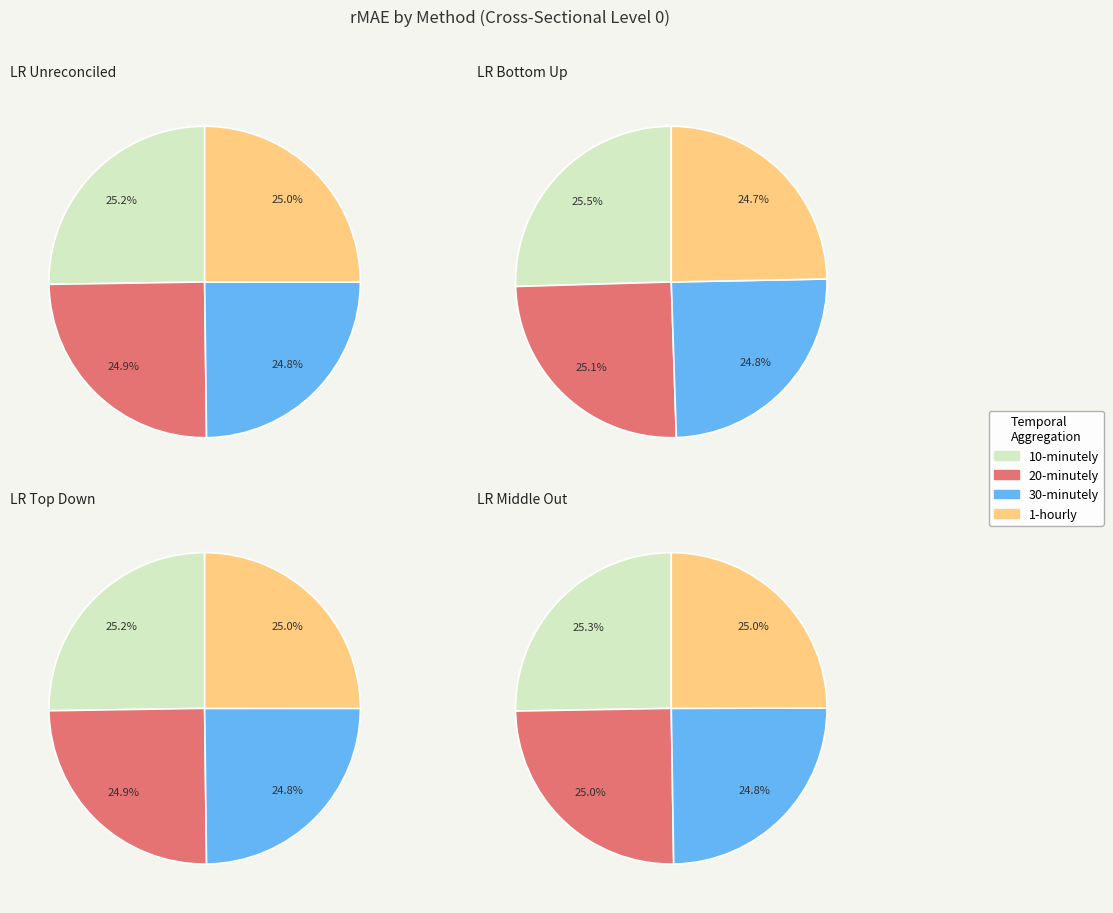

How much of the chart is everything except 10-minutely?

74.8%